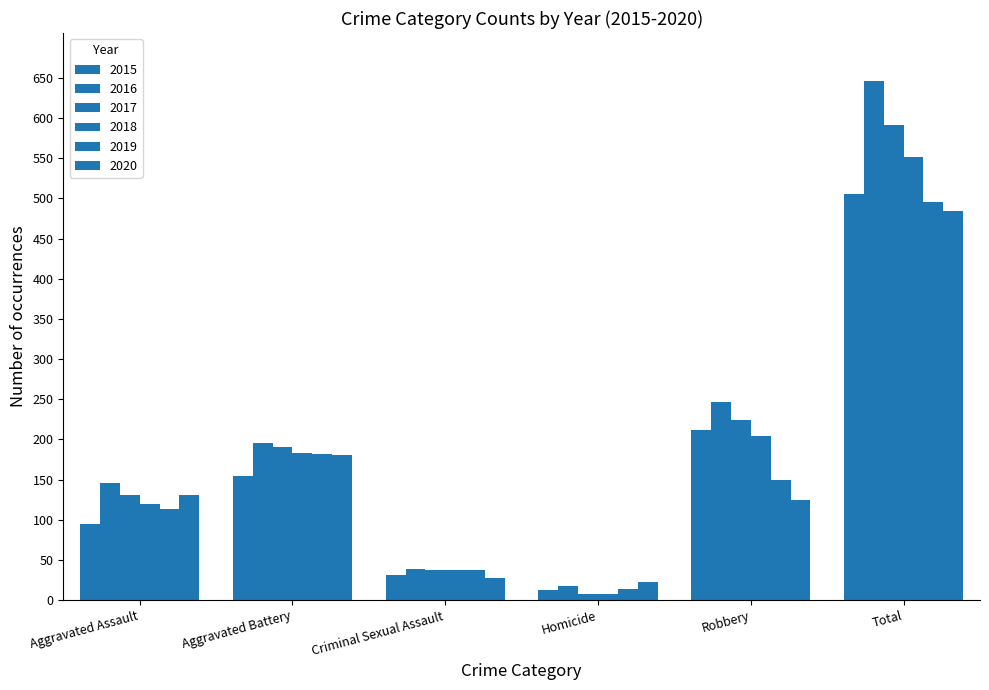

What is the difference between the highest and lowest values at Robbery?

123